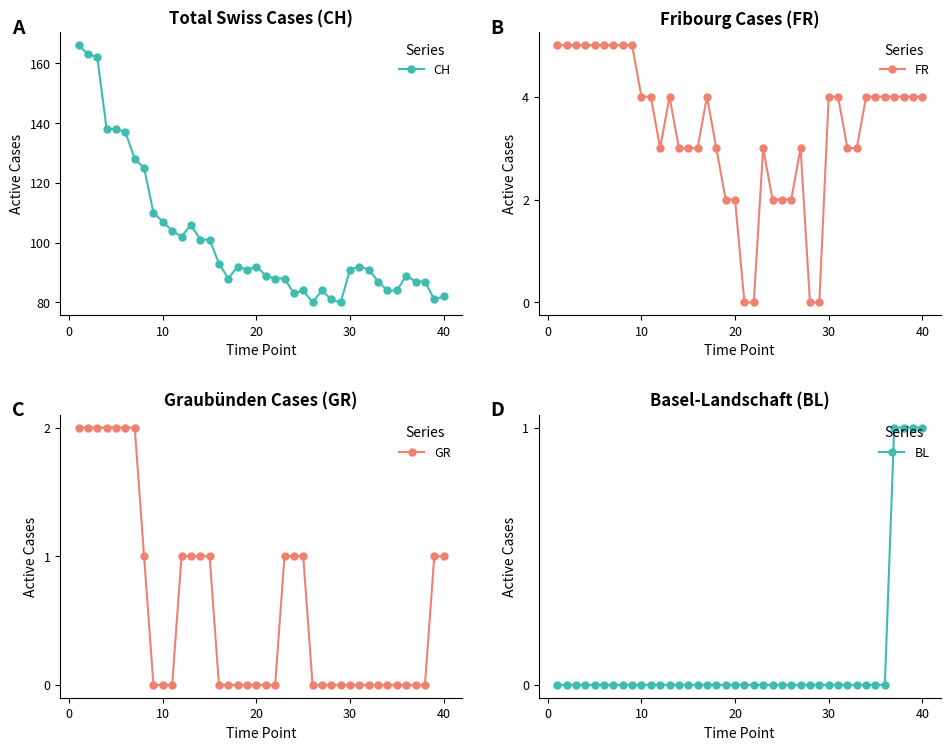

What is the highest value of the CH series?

166